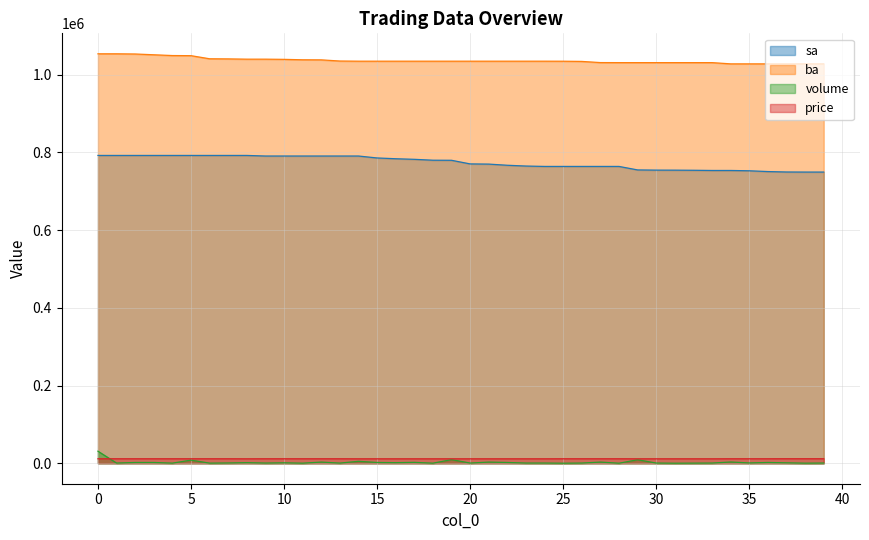

Reading left to right, list all the values displayed in this chart.

sa: 0=792300	1=792300	2=792300	3=792300	4=792300	5=792300	6=792300	7=792300	8=792300	9=790800	10=790800	11=790800	12=790800	13=790800	14=790800	15=785800	16=783800	17=782300	18=780000	19=779800	20=770500	21=770000	22=767000	23=765000	24=764000	25=764000	26=764000	27=764000	28=764000	29=755000	30=754500	31=754400	32=754100	33=753600	34=753600	35=752800	36=750800	37=749700	38=749500	39=749500
ba: 0=1053900	1=1053900	2=1053400	3=1051400	4=1049400	5=1049100	6=1041100	7=1040800	8=1040100	9=1040100	10=1039600	11=1038500	12=1038300	13=1035300	14=1034900	15=1034900	16=1034900	17=1034900	18=1034900	19=1034900	20=1034900	21=1034900	22=1034900	23=1034900	24=1034900	25=1034800	26=1034300	27=1031300	28=1031200	29=1031200	30=1031200	31=1031200	32=1031200	33=1031200	34=1028000	35=1028000	36=1028000	37=1028000	38=1028000	39=1028000
volume: 0=31000	1=500	2=2000	3=2000	4=300	5=8000	6=300	7=700	8=1500	9=500	10=1100	11=200	12=3000	13=400	14=5000	15=2000	16=1500	17=2300	18=200	19=9300	20=500	21=3000	22=2000	23=500	24=500	25=100	26=500	27=3000	28=100	29=9000	30=500	31=100	32=300	33=500	34=3200	35=800	36=2000	37=1100	38=200	39=500
price: 0=11600	1=11600	2=11600	3=11600	4=11600	5=11600	6=11600	7=11600	8=11500	9=11600	10=11600	11=11600	12=11600	13=11600	14=11500	15=11500	16=11500	17=11500	18=11500	19=11500	20=11500	21=11500	22=11500	23=11500	24=11500	25=11600	26=11600	27=11600	28=11600	29=11500	30=11500	31=11500	32=11500	33=11500	34=11600	35=11600	36=11600	37=11700	38=11700	39=11700